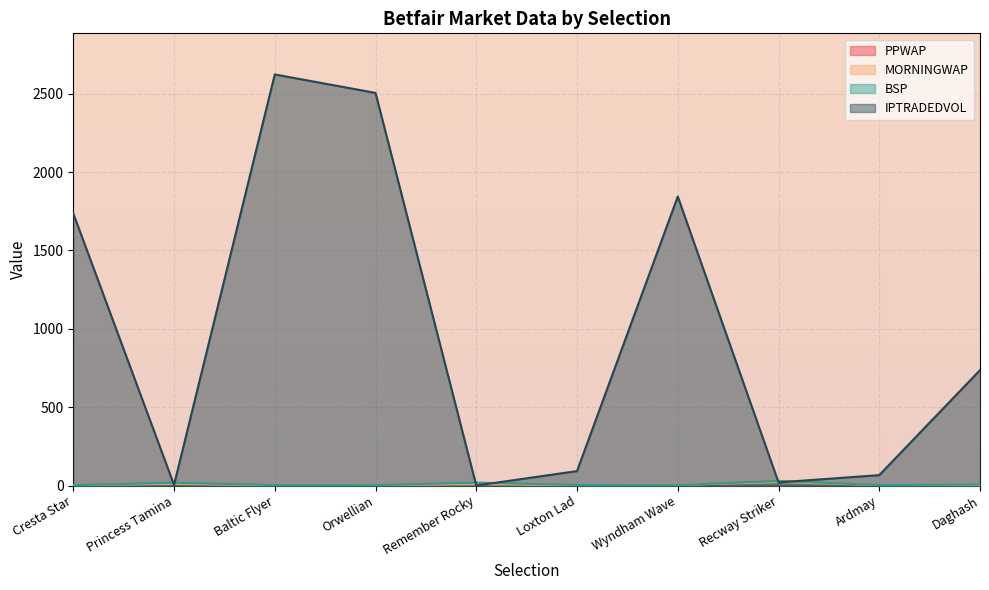

At how many categories does at least one series exceed 2616?

1